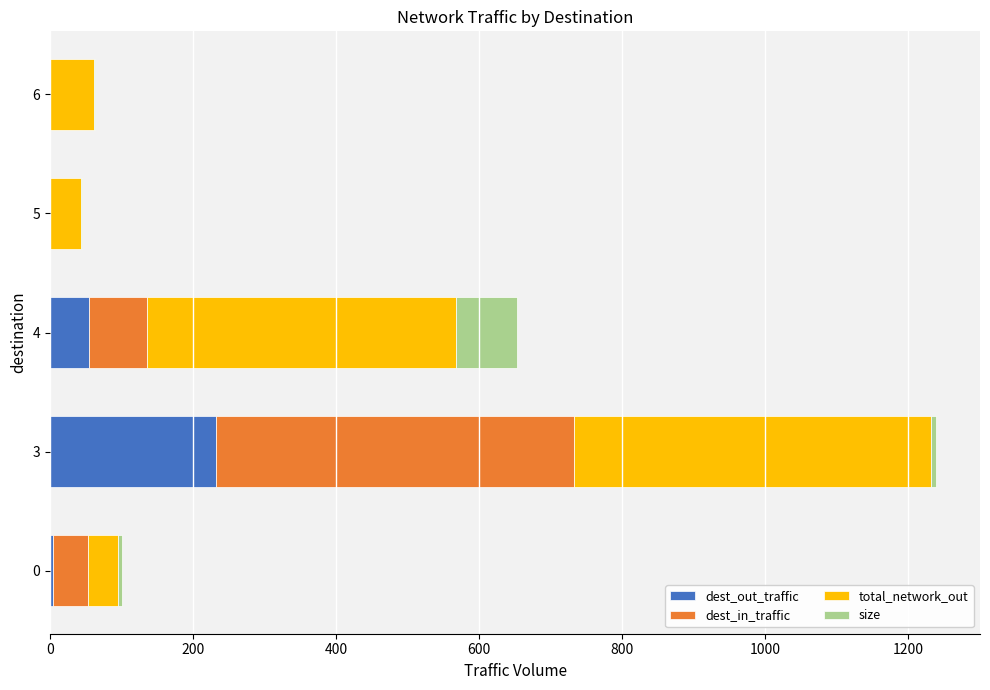

At which category is the sum across all series the highest?

3